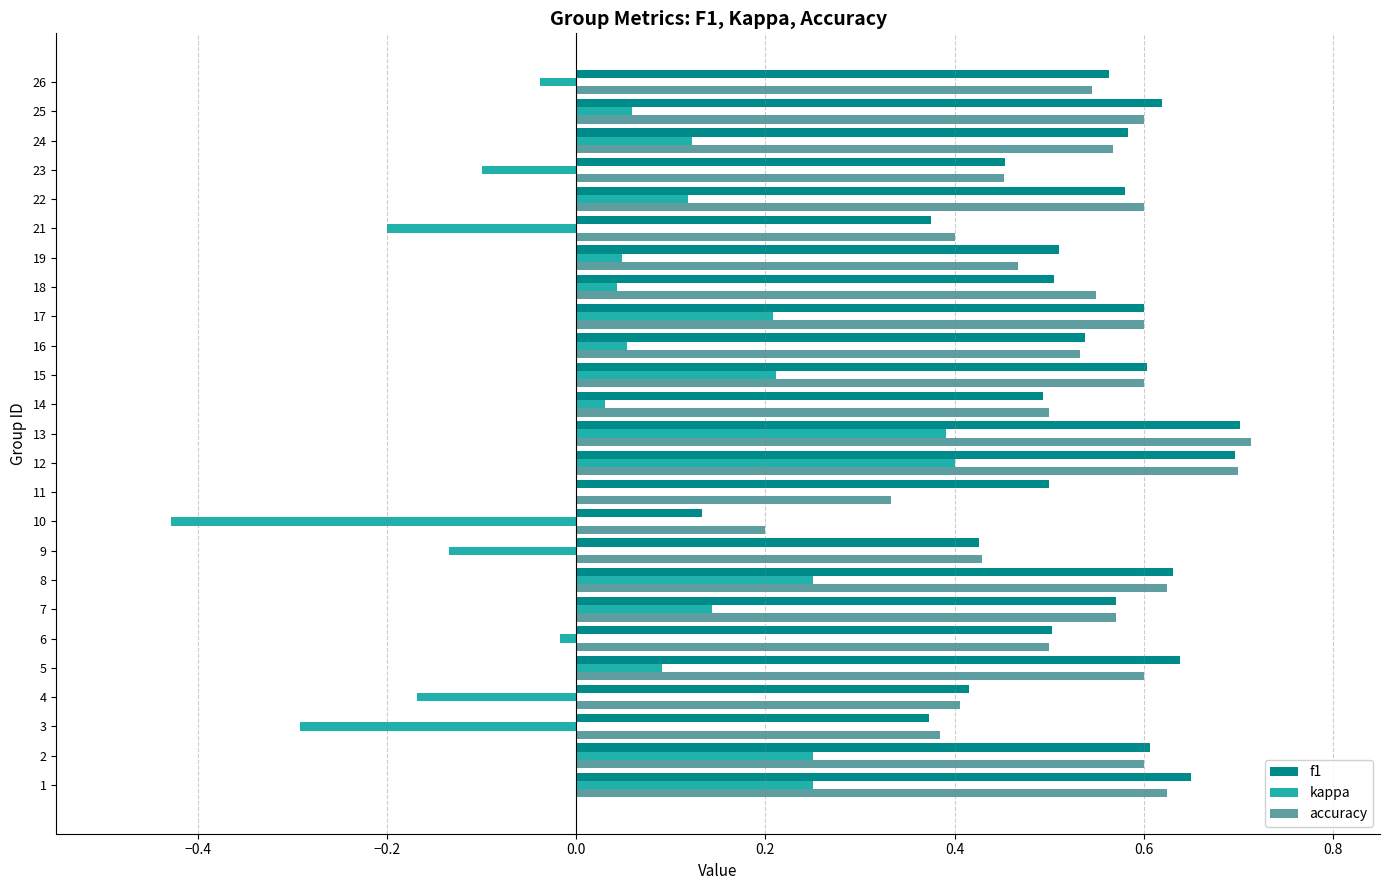

The value of accuracy at 1 is 0.2. True or false?

False